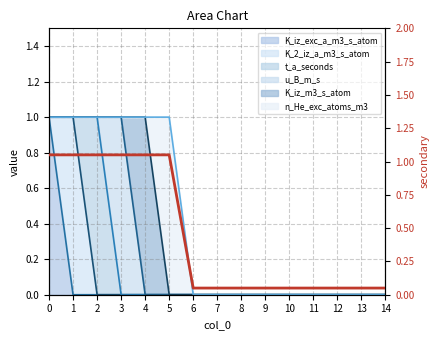

How many lines are shown in the chart?

1